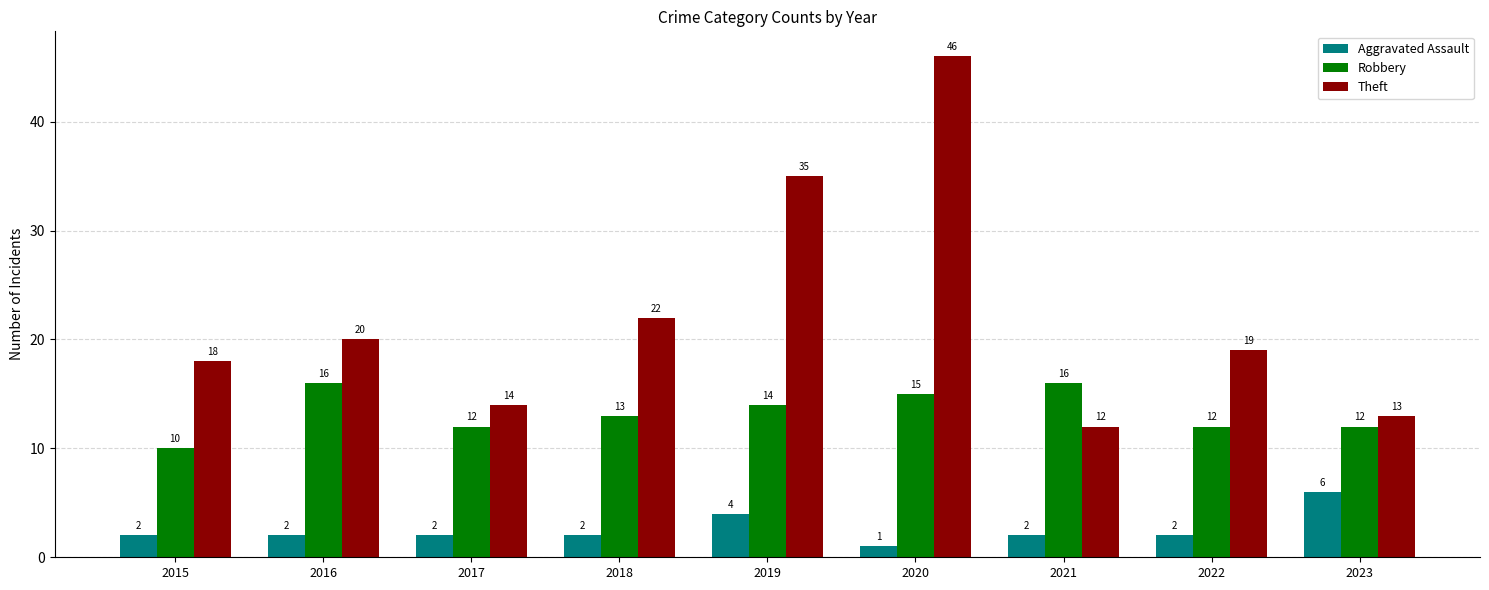

What is the sum of all Aggravated Assault values?

23